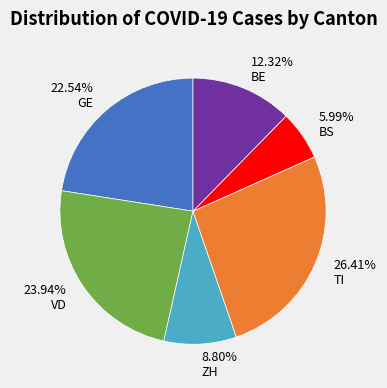

Rank the categories by value from lowest to highest.

5.99% BS, 8.80% ZH, 12.32% BE, 22.54% GE, 23.94% VD, 26.41% TI